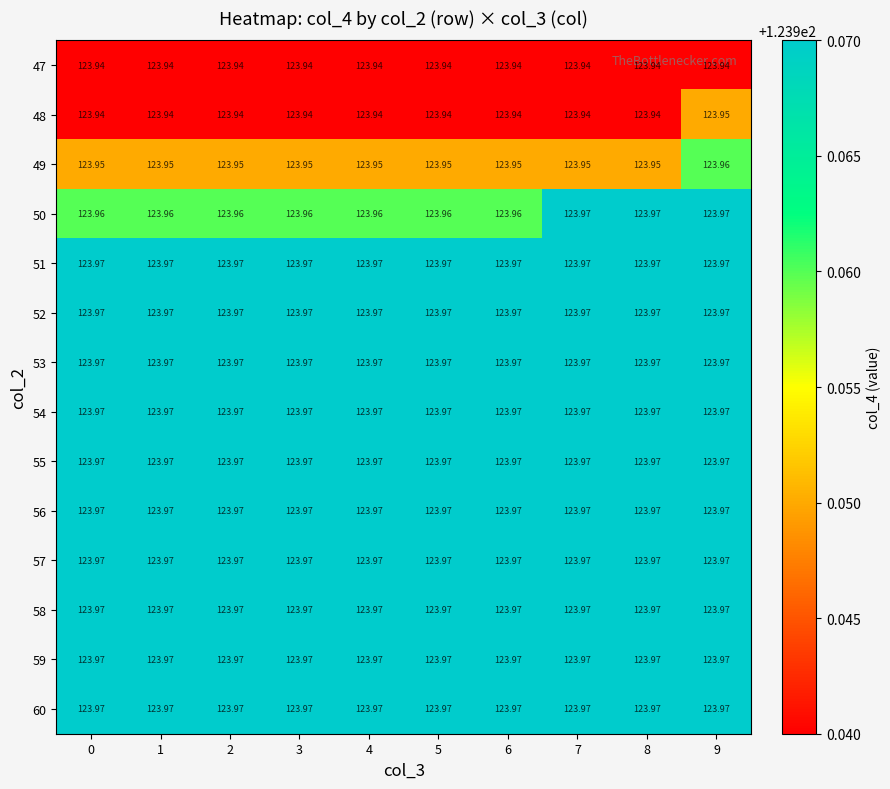

At how many categories does at least one series exceed 123?

10